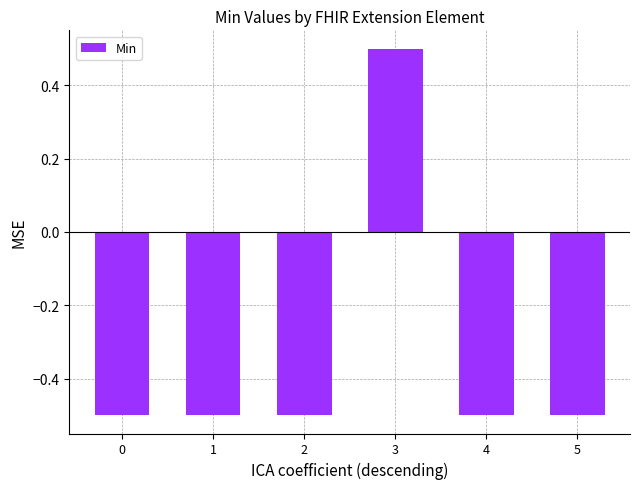

Count the number of categories in the chart.

6